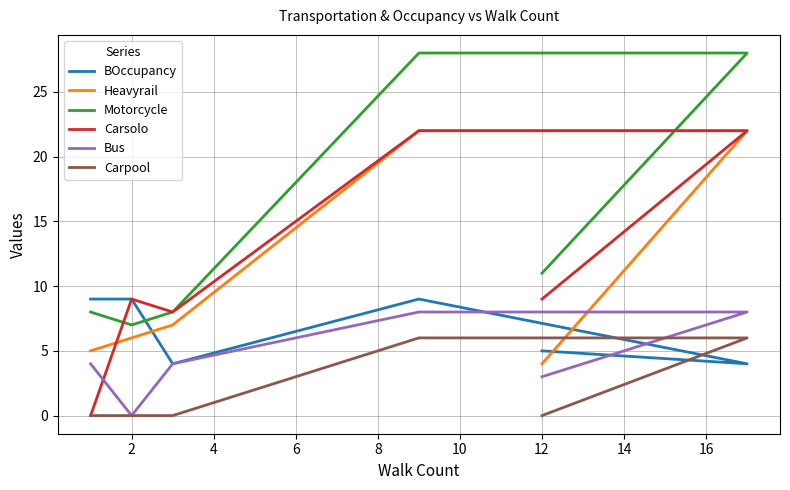

List the series in order of their peak value, highest first.

Motorcycle, Heavyrail, Carsolo, BOccupancy, Bus, Carpool